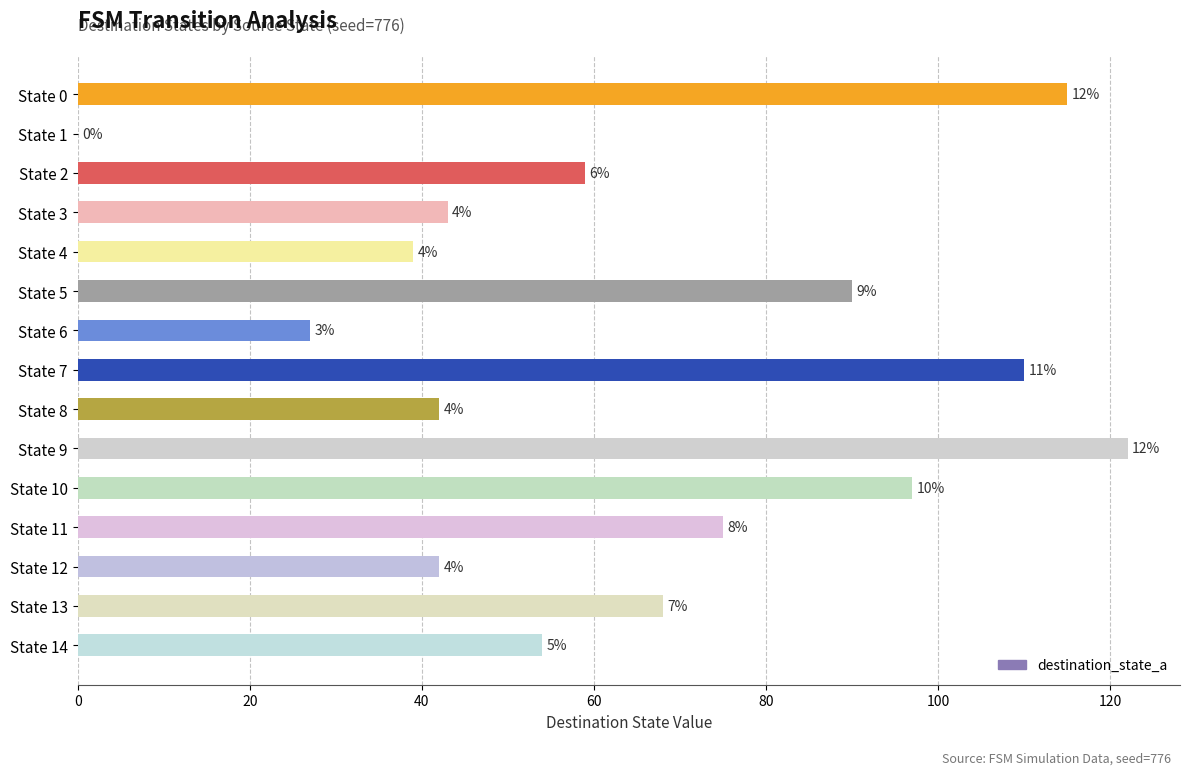

Does the chart contain any negative values?

No